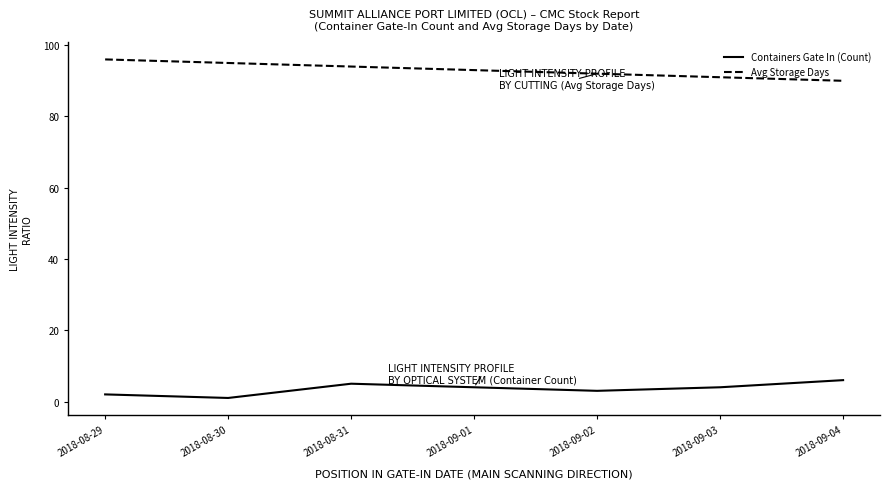

What is the average value of the Avg Storage Days series?

93